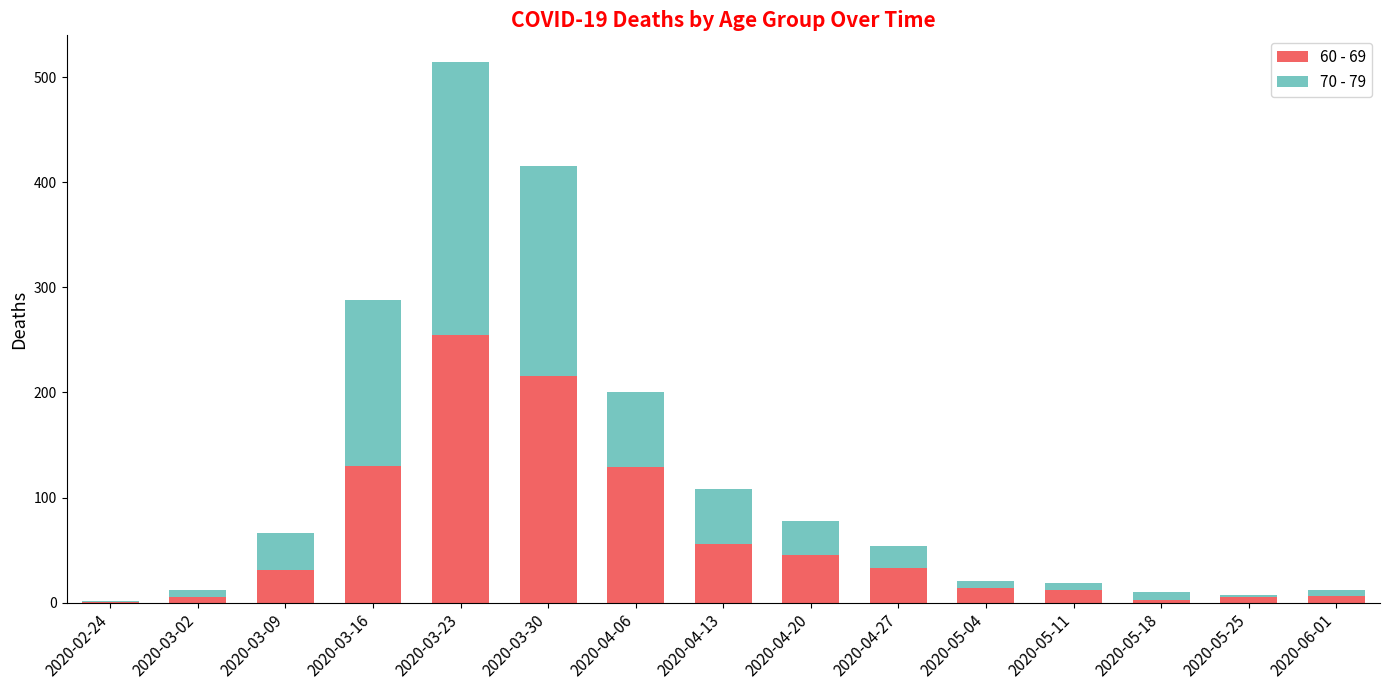

Is it true that 60 - 69 equals 1 at 2020-02-24?

True